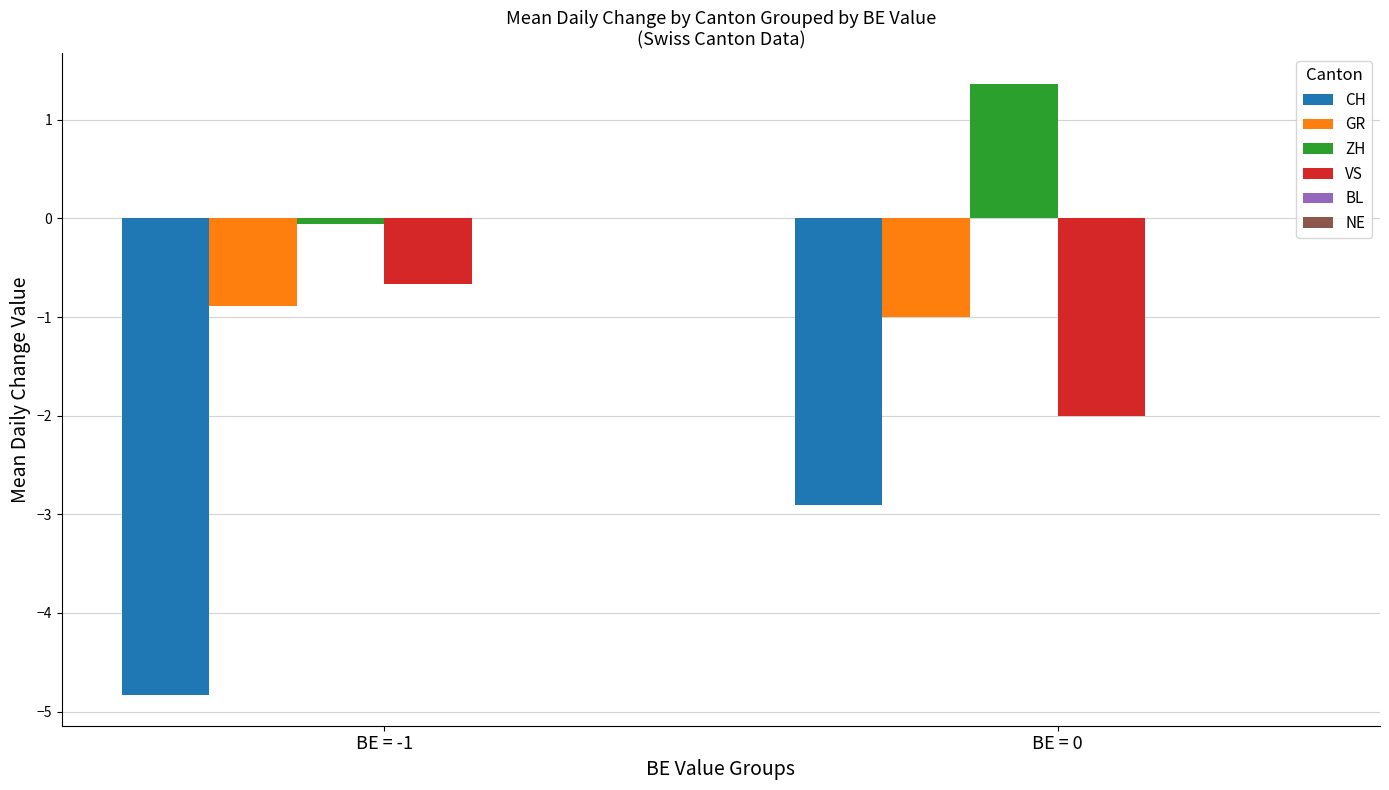

The value of ZH at BE = -1 is -0.1. True or false?

True